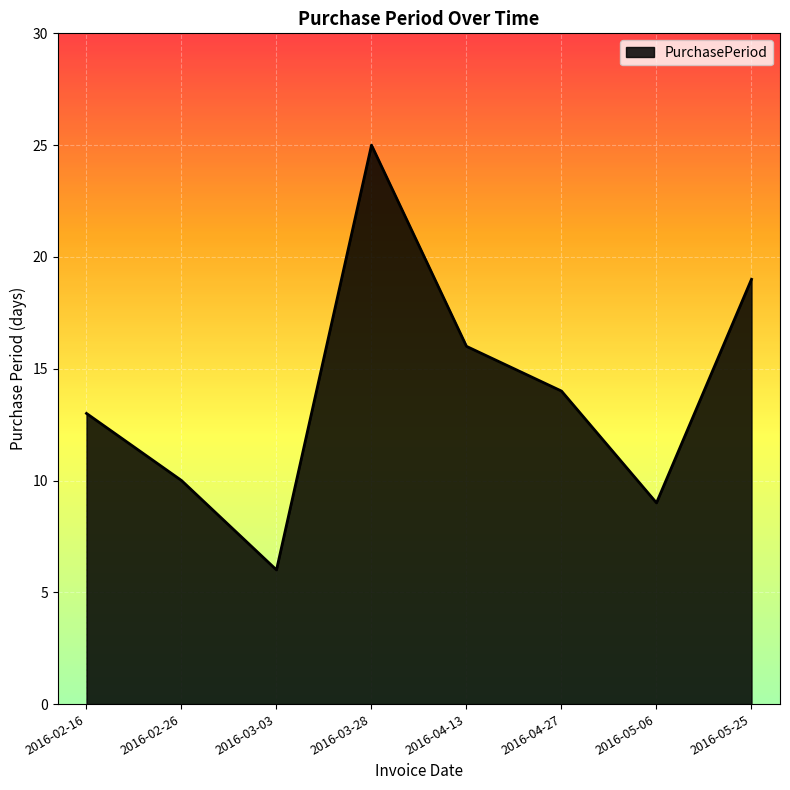

Reading left to right, what are all the values shown in this chart?

13	10	6	25	16	14	9	19